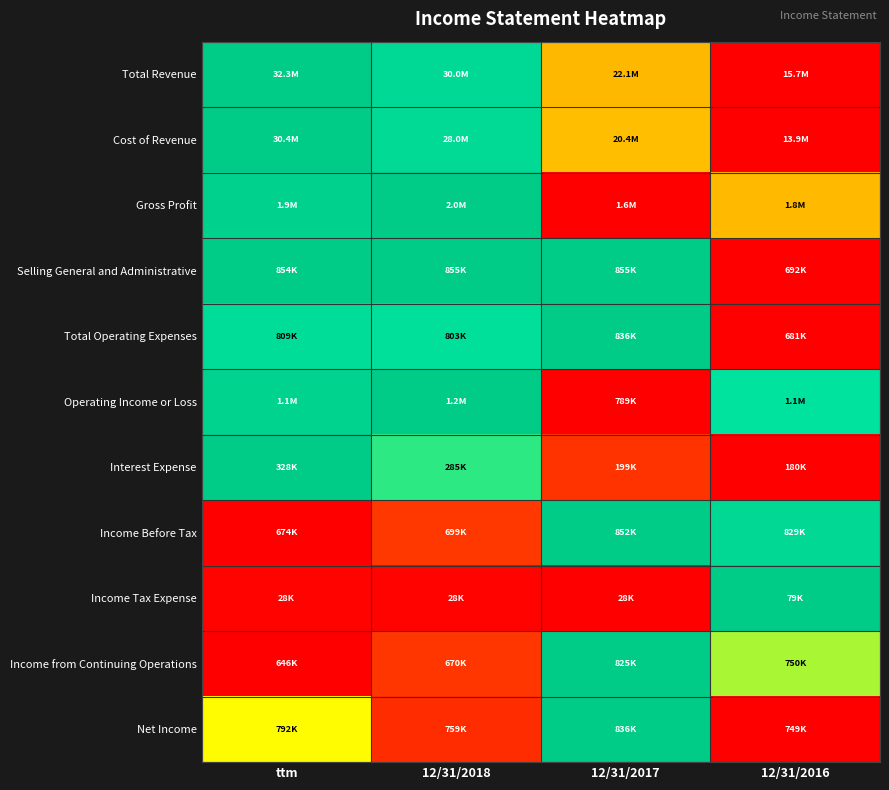

Reading left to right, transcribe all the data shown in this chart.

Total Revenue: ttm=1.0	12/31/2018=0.9	12/31/2017=0.4	12/31/2016=0.0
Cost of Revenue: ttm=1.0	12/31/2018=0.9	12/31/2017=0.4	12/31/2016=0.0
Gross Profit: ttm=0.9	12/31/2018=1.0	12/31/2017=0.0	12/31/2016=0.4
Selling General and Administrative: ttm=1.0	12/31/2018=1.0	12/31/2017=1.0	12/31/2016=0.0
Total Operating Expenses: ttm=0.8	12/31/2018=0.8	12/31/2017=1.0	12/31/2016=0.0
Operating Income or Loss: ttm=0.9	12/31/2018=1.0	12/31/2017=0.0	12/31/2016=0.8
Interest Expense: ttm=1.0	12/31/2018=0.7	12/31/2017=0.1	12/31/2016=0.0
Income Before Tax: ttm=0.0	12/31/2018=0.1	12/31/2017=1.0	12/31/2016=0.9
Income Tax Expense: ttm=0.0	12/31/2018=0.0	12/31/2017=0.0	12/31/2016=1.0
Income from Continuing Operations: ttm=0.0	12/31/2018=0.1	12/31/2017=1.0	12/31/2016=0.6
Net Income: ttm=0.5	12/31/2018=0.1	12/31/2017=1.0	12/31/2016=0.0